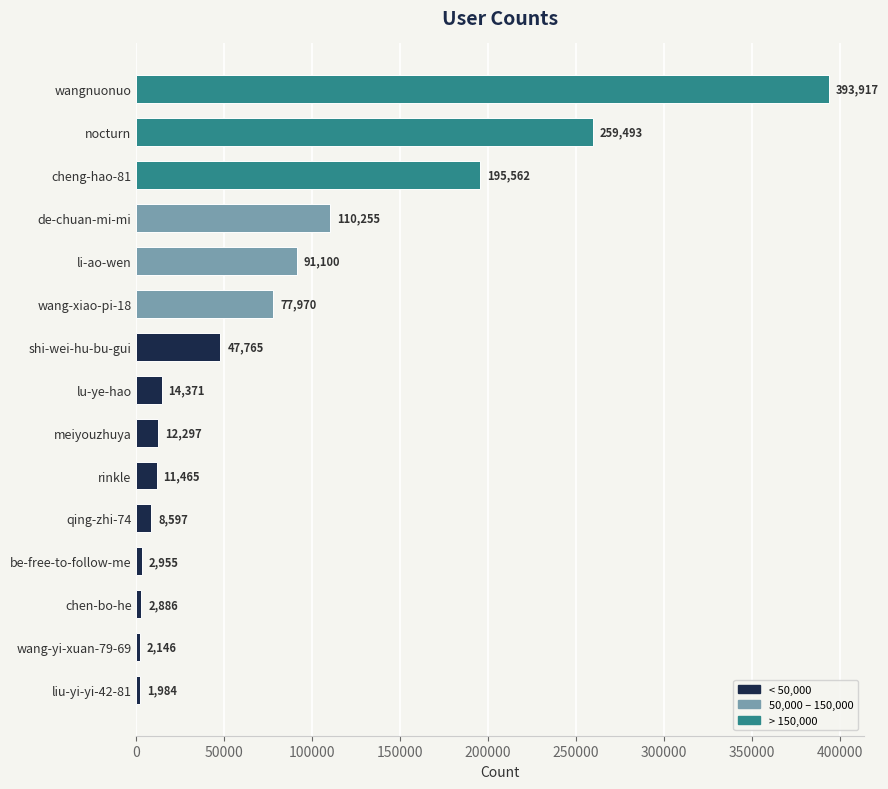

What is the difference between the maximum and minimum values?

391933